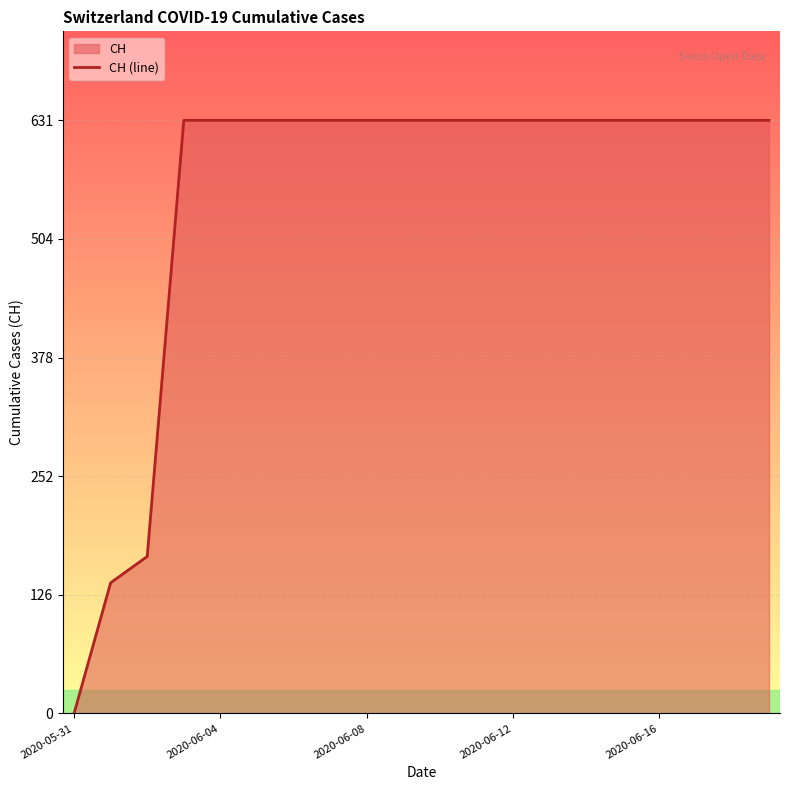

The value at 2020-05-31 is 0. True or false?

True